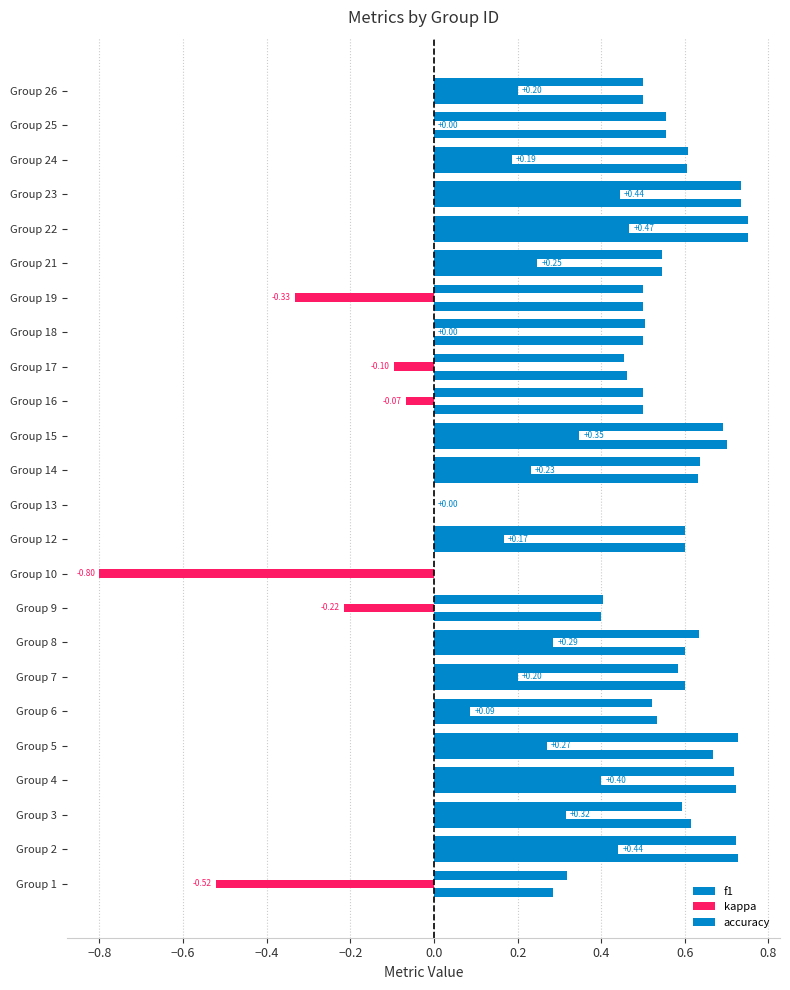

Which series has the widest spread of values?

kappa